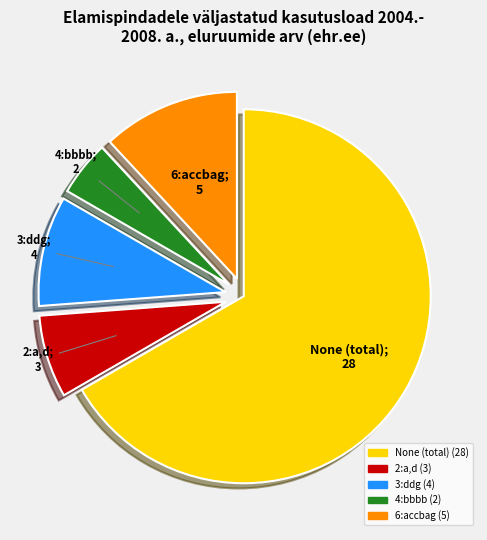

Is there any slice that represents more than half of the pie?

Yes